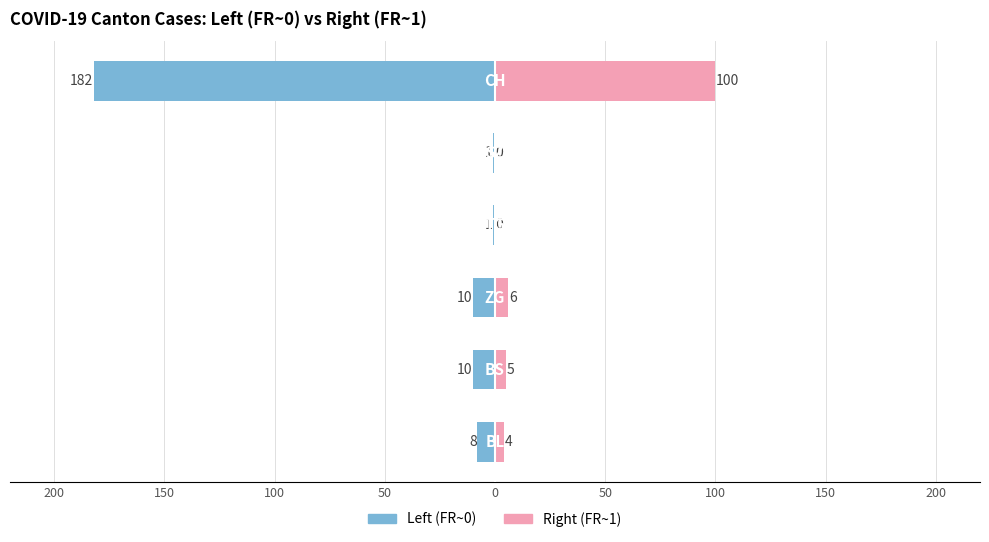

What is the sum of all Left (FR~0) values?

-212